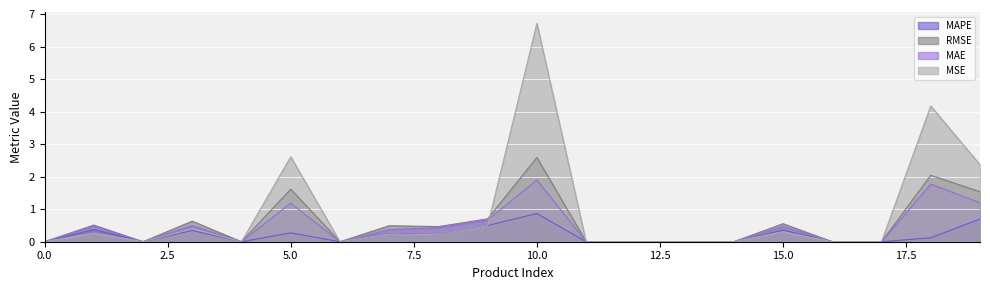

True or false: MAE and MAPE cross at least once.

False